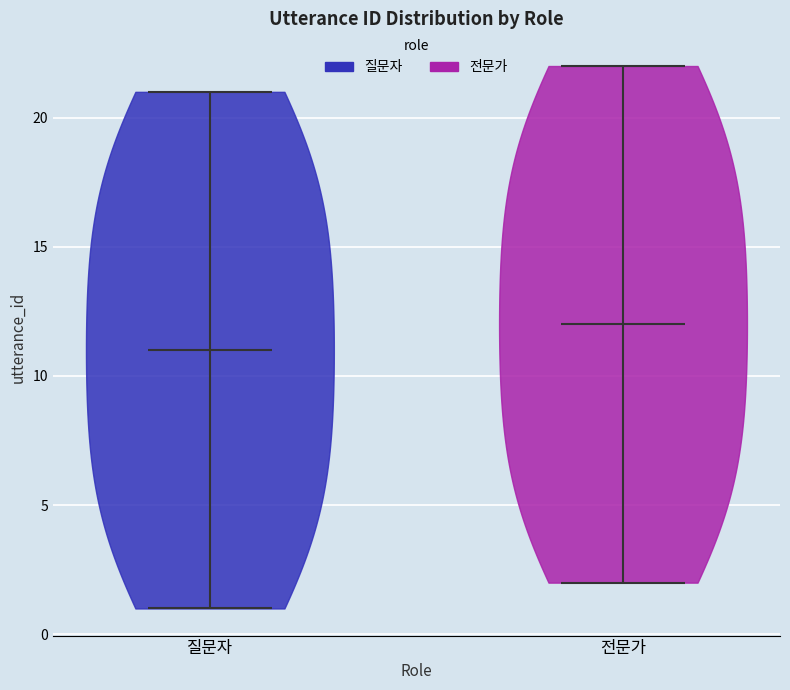

Reading left to right, read every violin against the y-axis: where its median line is, and the lowest and highest points it reaches. The values are not printed on the chart, so give them approximately, as read against the axis.

질문자: median line 11, lowest point 1, highest point 21
전문가: median line 12, lowest point 2, highest point 22